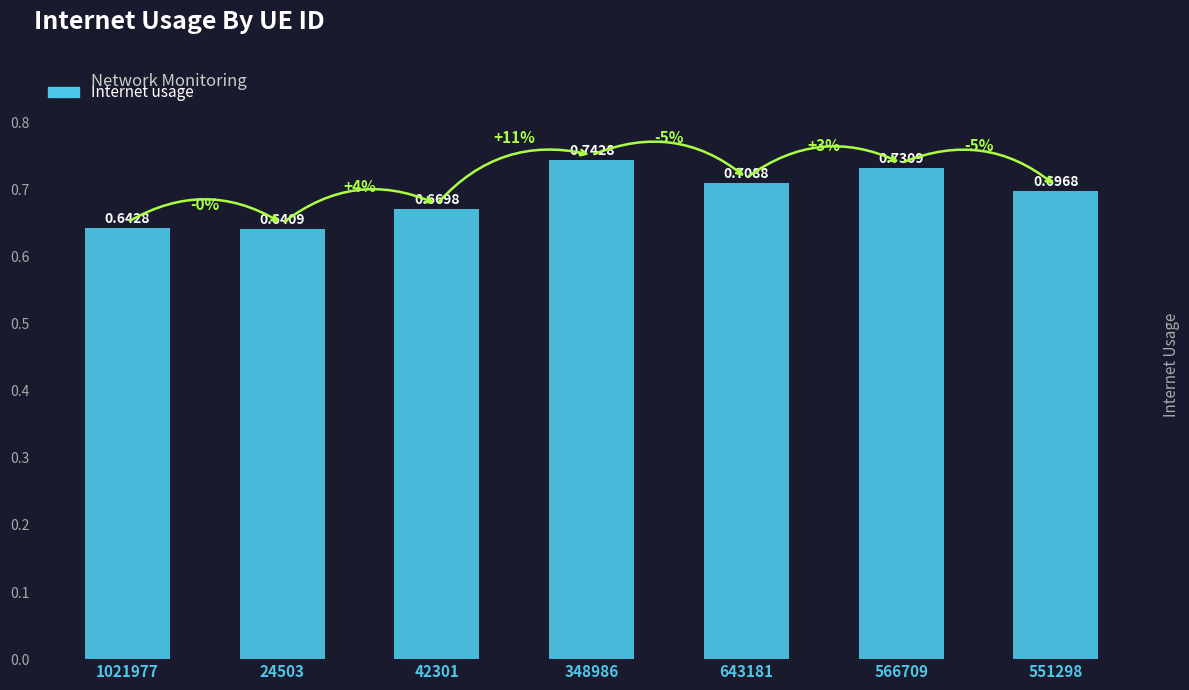

Count the values in the range 0 to 1.

7